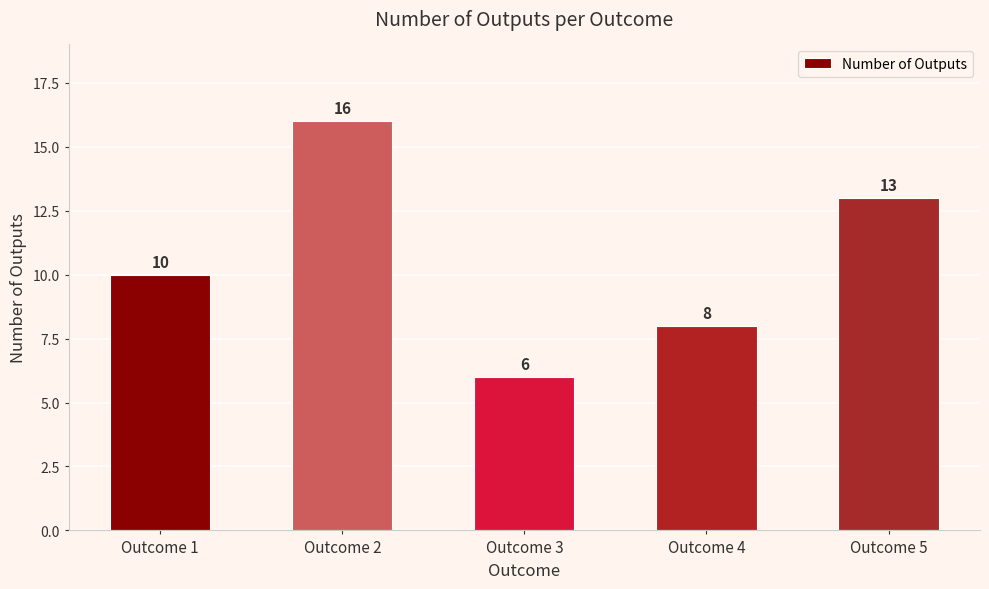

Which has a higher value, Outcome 3 or Outcome 1?

Outcome 1